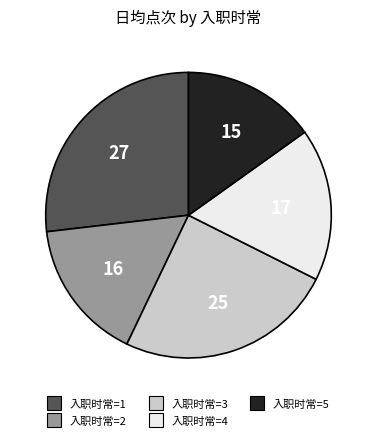

Is there any slice that represents more than half of the pie?

No